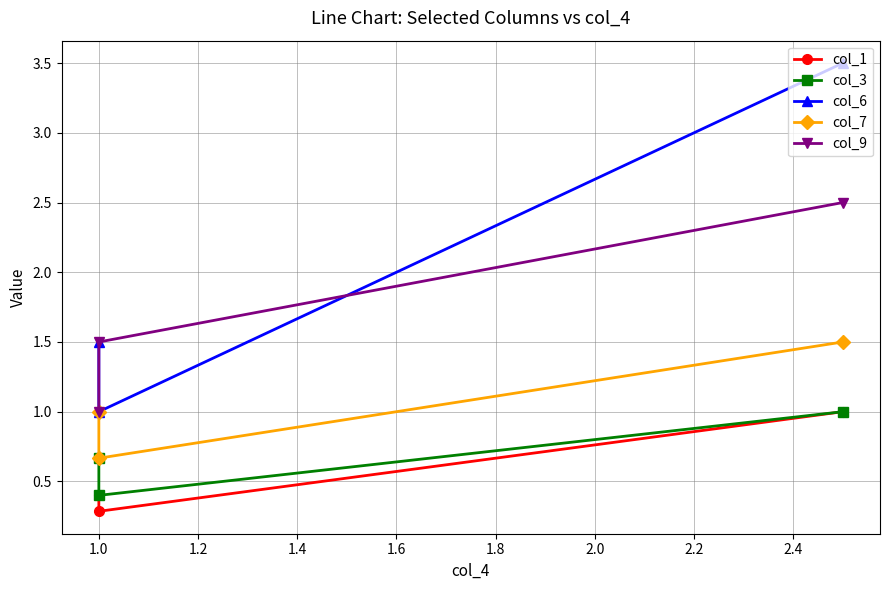

How many values in the col_7 series are below 1?

1